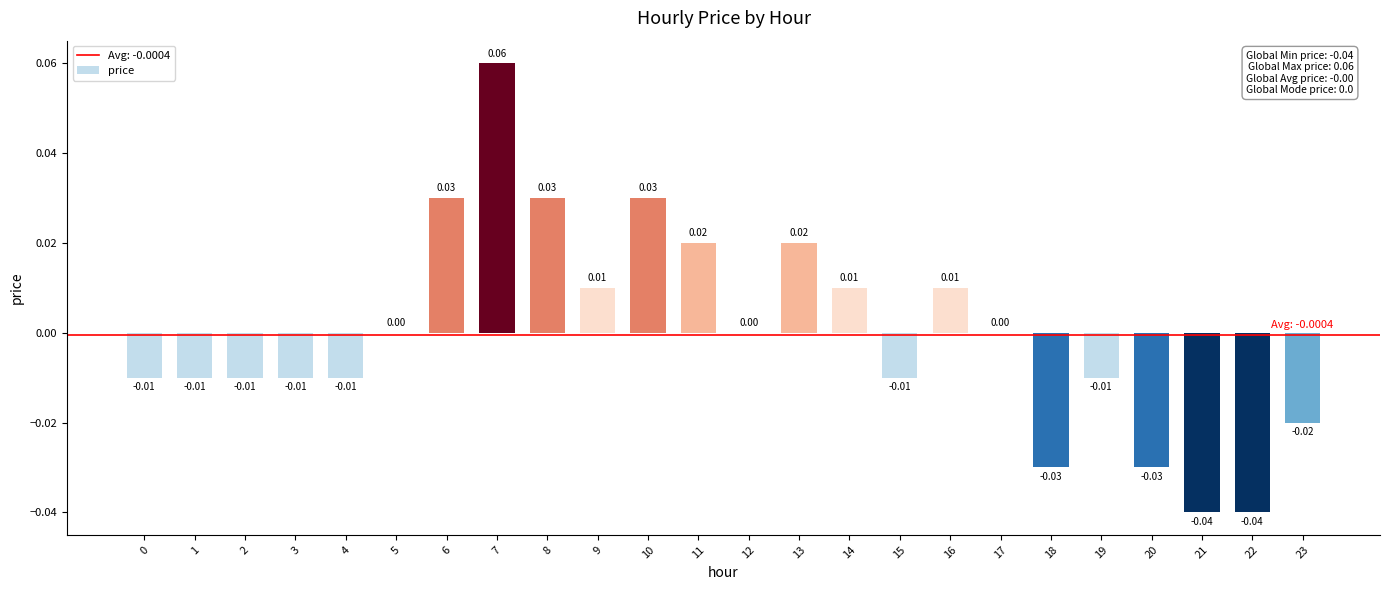

Which has a higher value, 21 or 7?

7